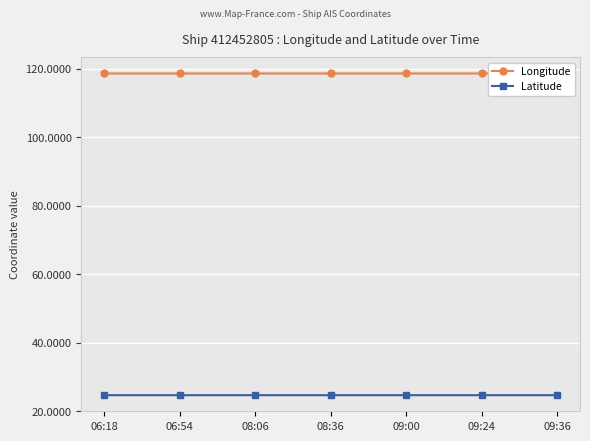

What is the minimum value for Latitude?

24.7